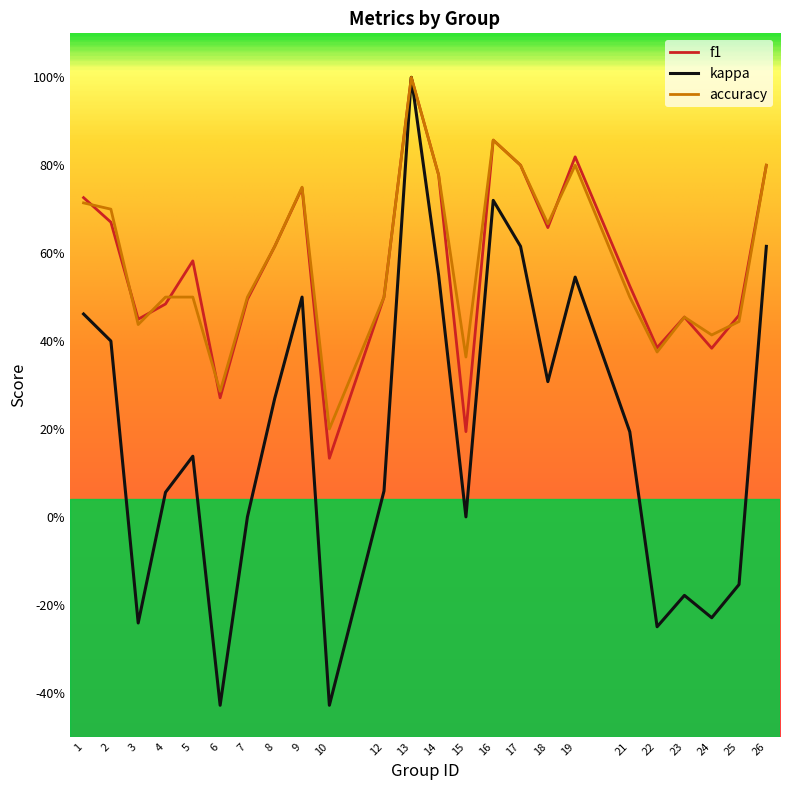

Does the chart display data point markers on the line(s)?

No